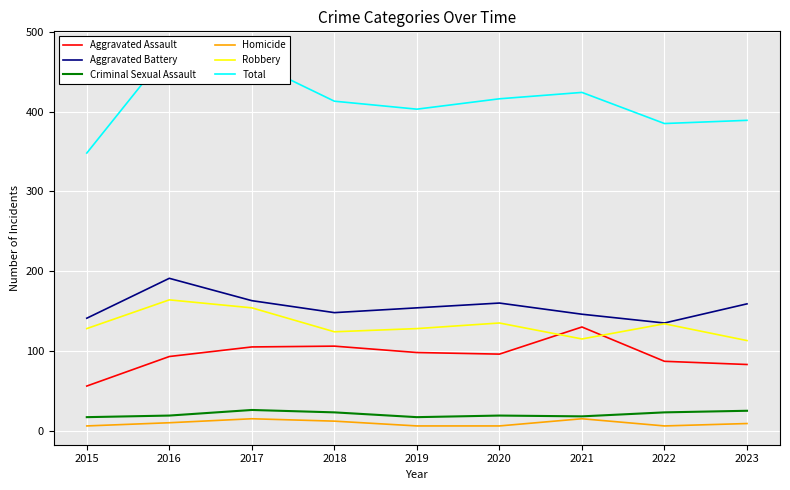

What is the difference between the maximum and minimum values in the Criminal Sexual Assault series?

9